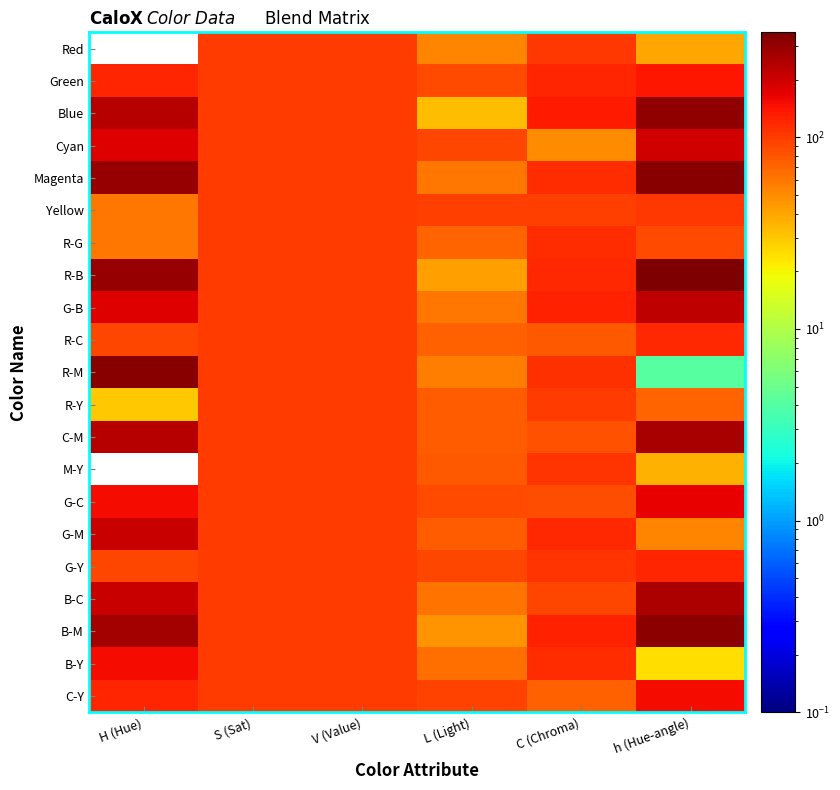

At how many categories does at least one series exceed 37?

6